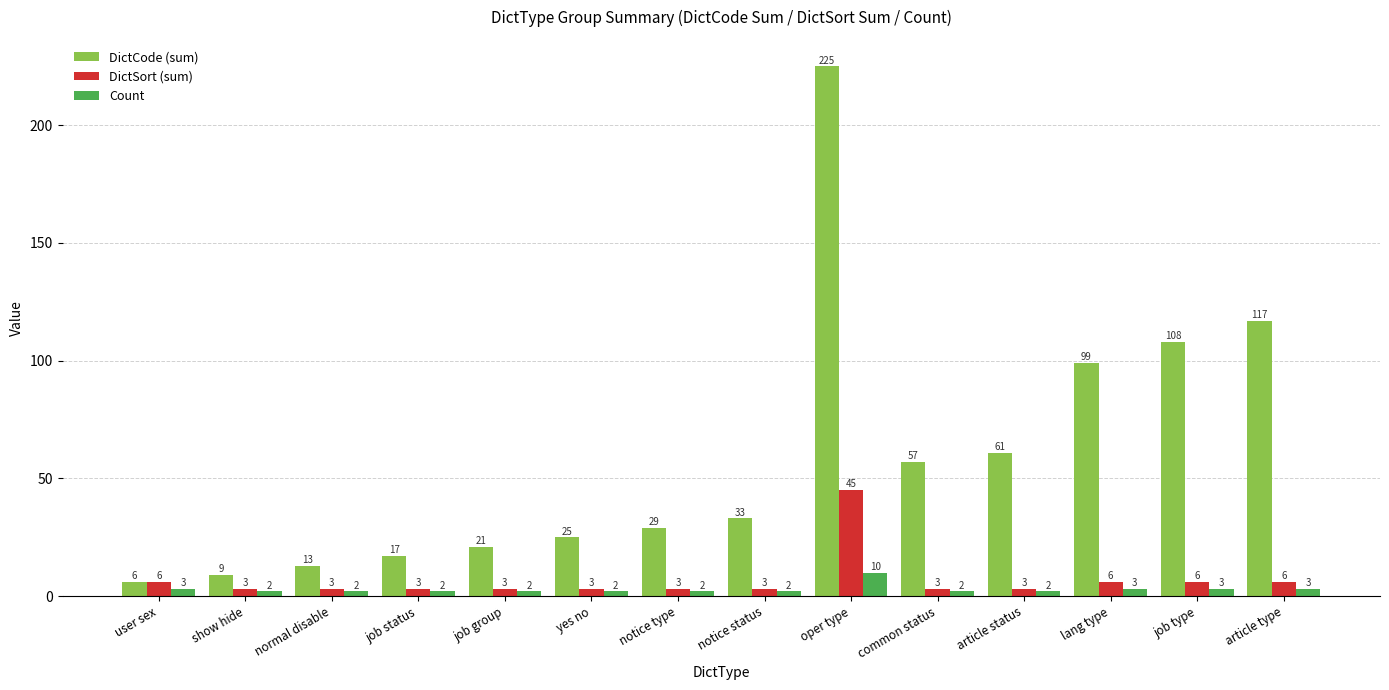

Reading right to left, extract all data points from this chart.

DictCode (sum): article type=117	job type=108	lang type=99	article status=61	common status=57	oper type=225	notice status=33	notice type=29	yes no=25	job group=21	job status=17	normal disable=13	show hide=9	user sex=6
DictSort (sum): article type=6	job type=6	lang type=6	article status=3	common status=3	oper type=45	notice status=3	notice type=3	yes no=3	job group=3	job status=3	normal disable=3	show hide=3	user sex=6
Count: article type=3	job type=3	lang type=3	article status=2	common status=2	oper type=10	notice status=2	notice type=2	yes no=2	job group=2	job status=2	normal disable=2	show hide=2	user sex=3